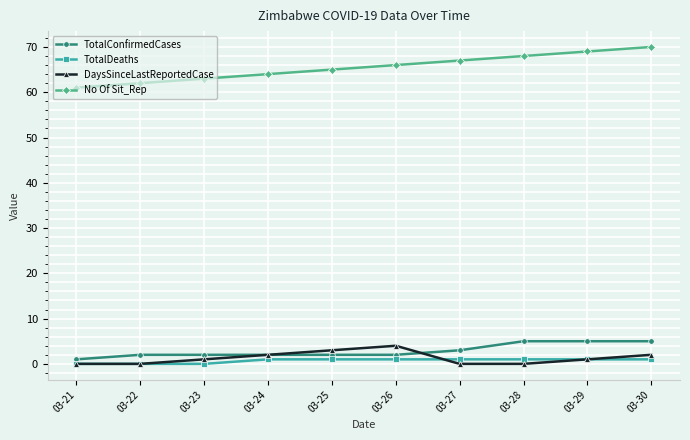

Which series has the largest total across all categories?

No Of Sit_Rep